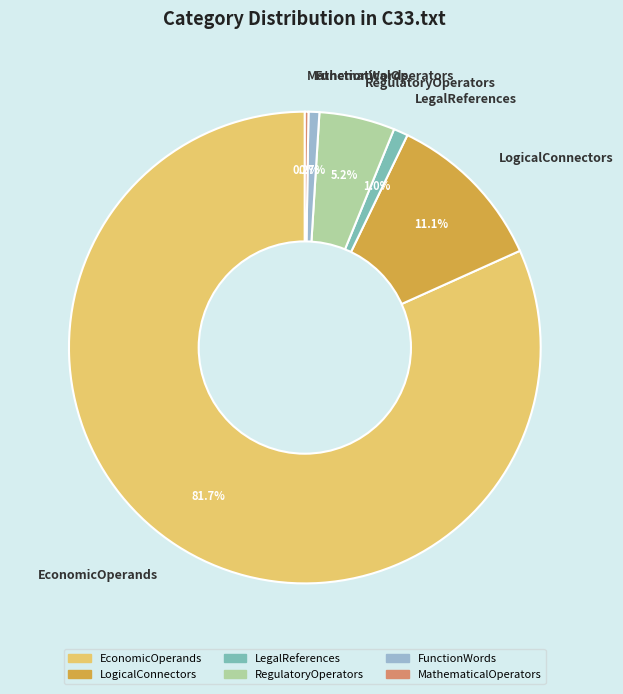

Which slice is the largest?

EconomicOperands